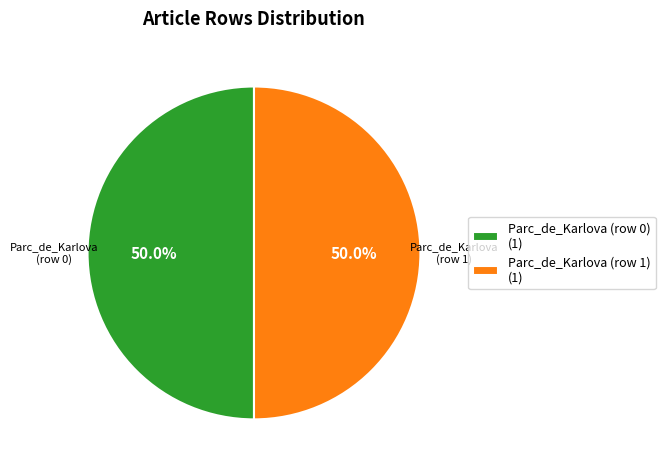

Count the number of slices in the pie.

2